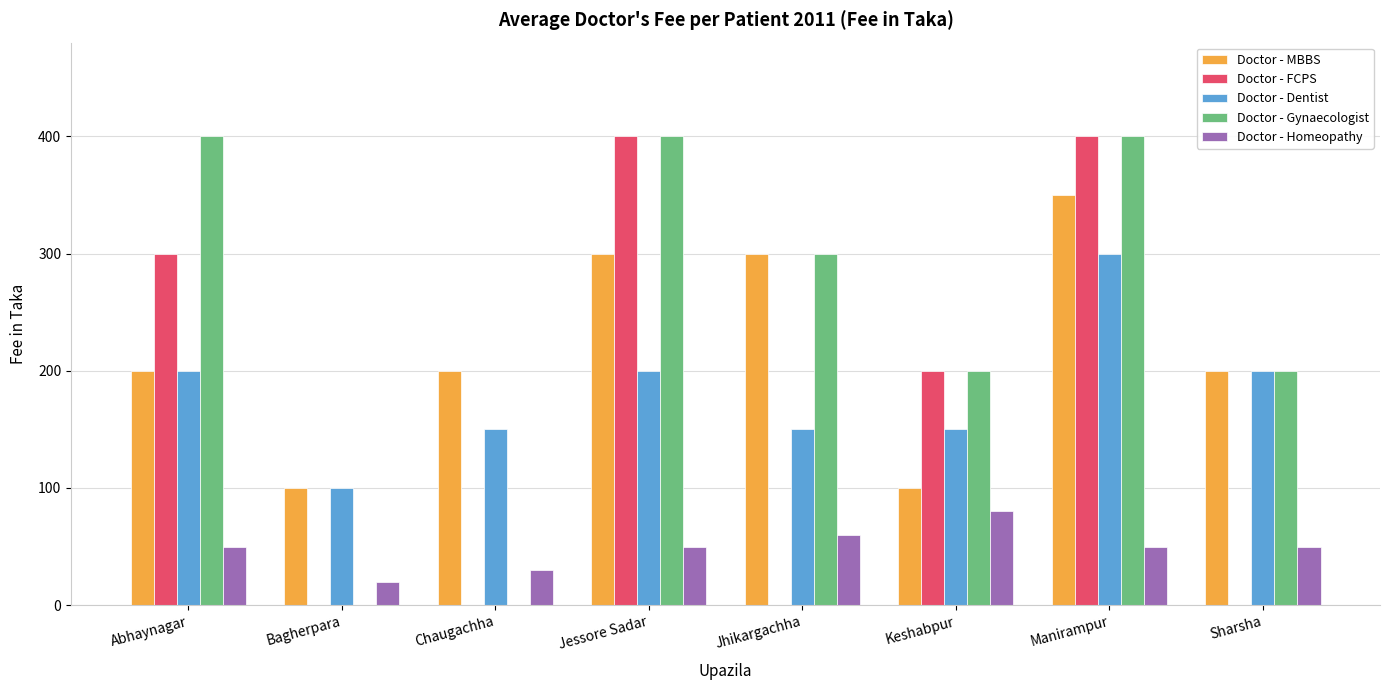

What is the sum of the Doctor - Homeopathy values at Chaugachha and Manirampur?

80